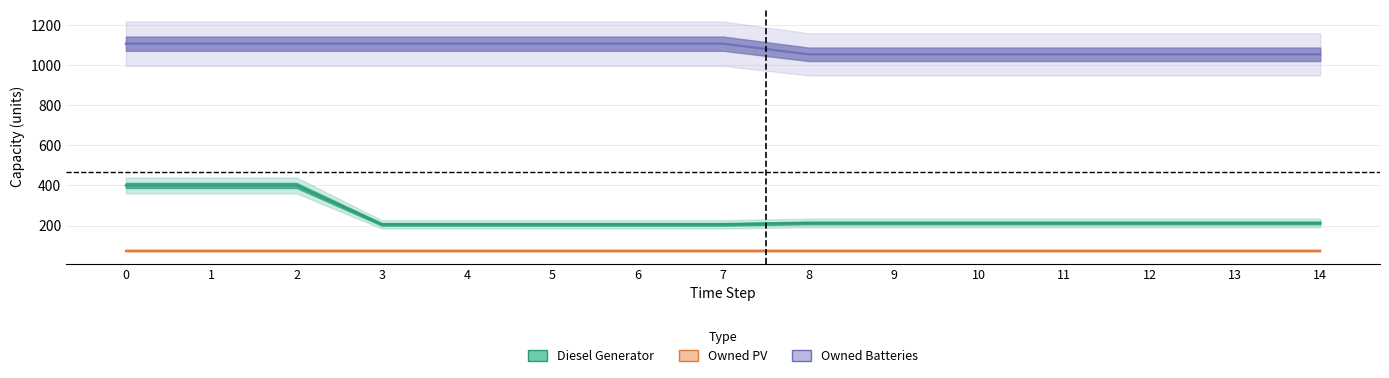

What is the value of the Diesel Generator point at the 12th from the left?

213